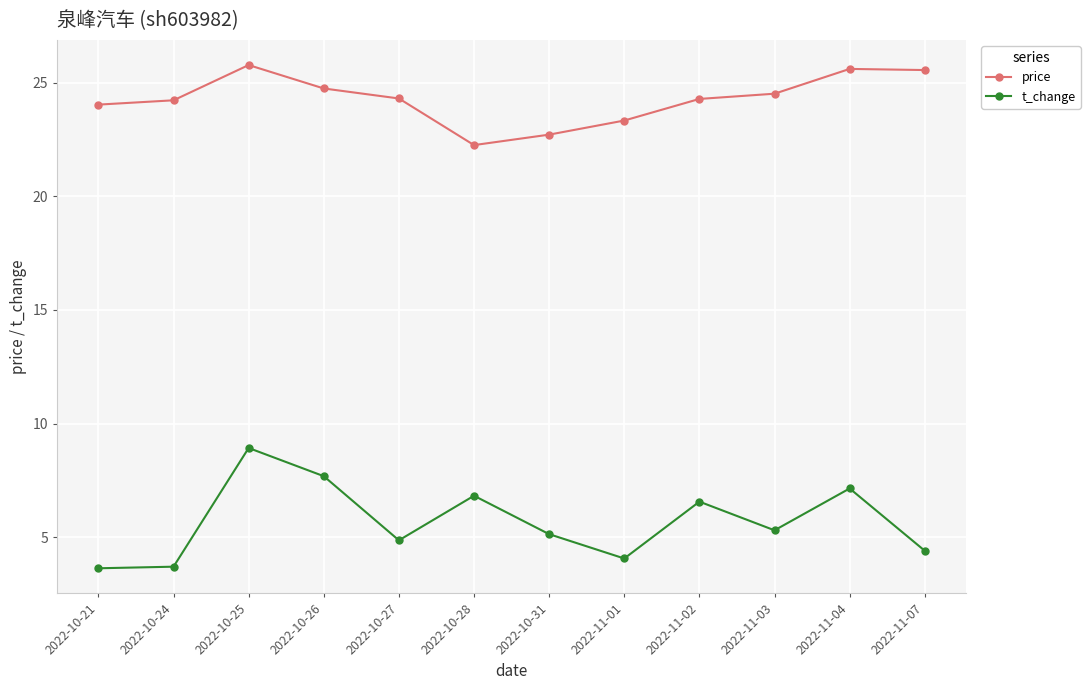

True or false: price and t_change intersect in this chart.

False